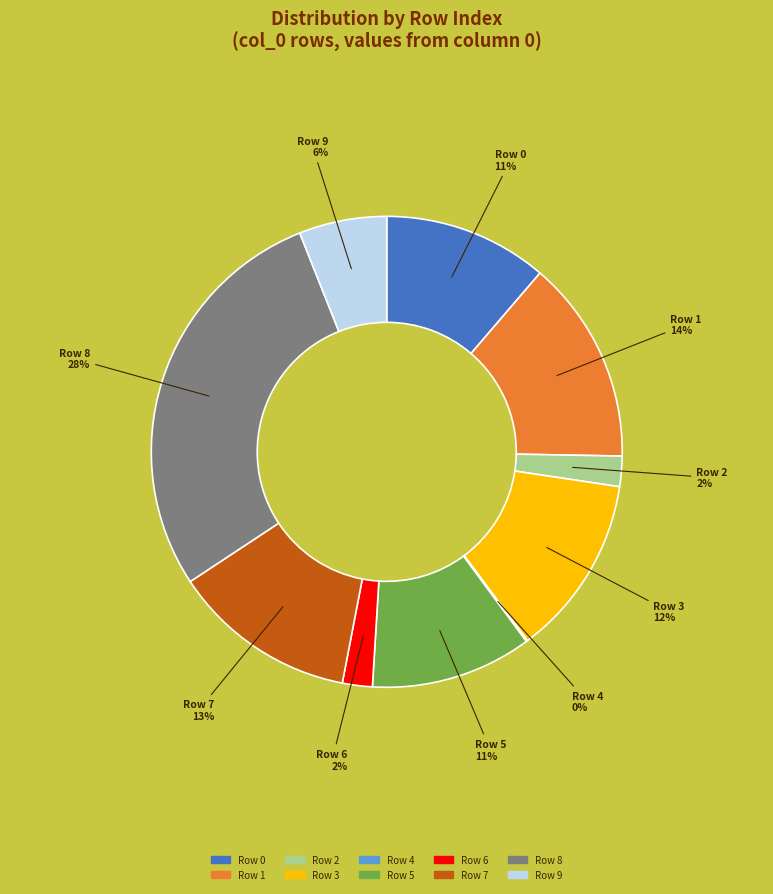

Is it true that Row 9 is 1% of the pie?

False